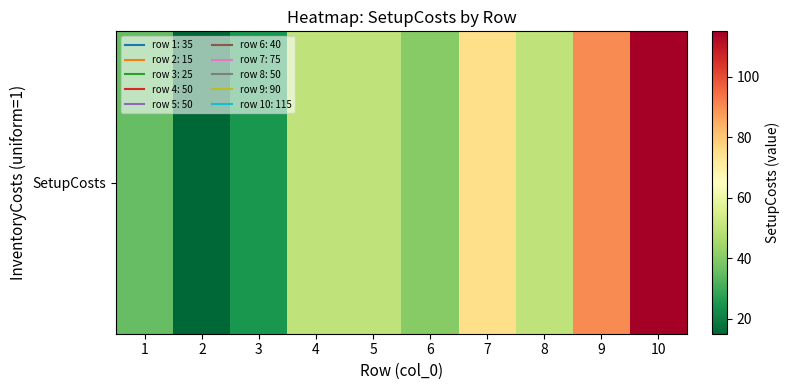

List the labels in order of value, largest first.

10, 9, 7, 4, 5, 8, 6, 1, 3, 2